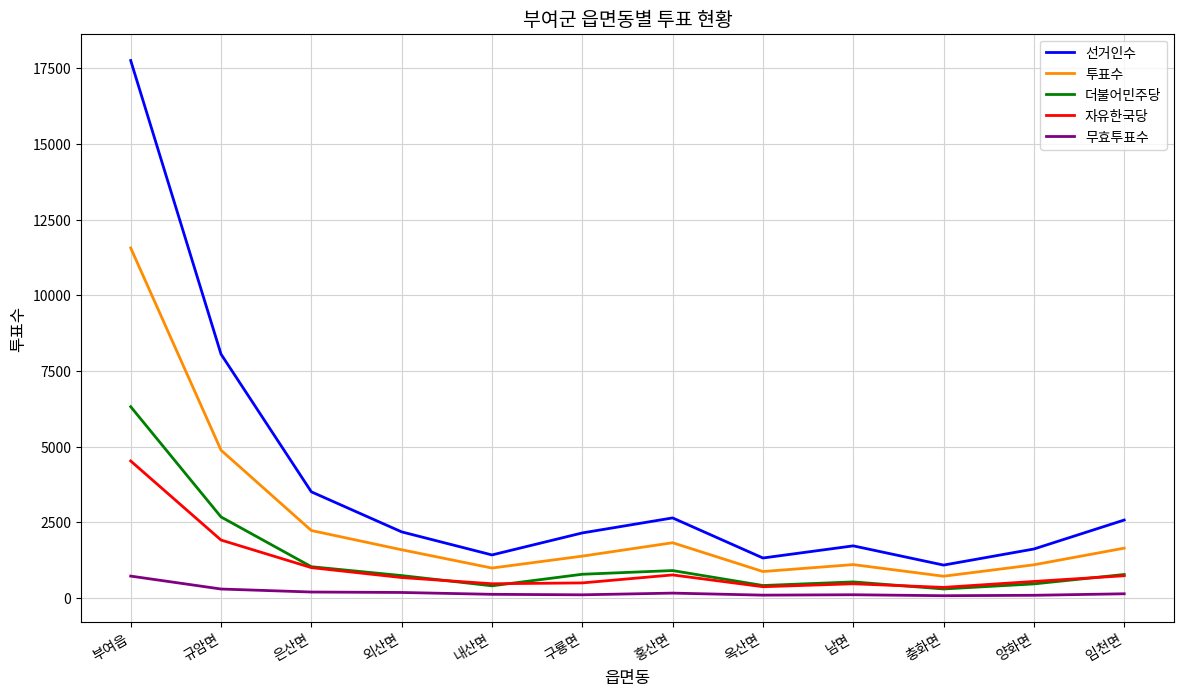

In 선거인수, how many points are higher than both neighbors (excluding endpoints)?

2